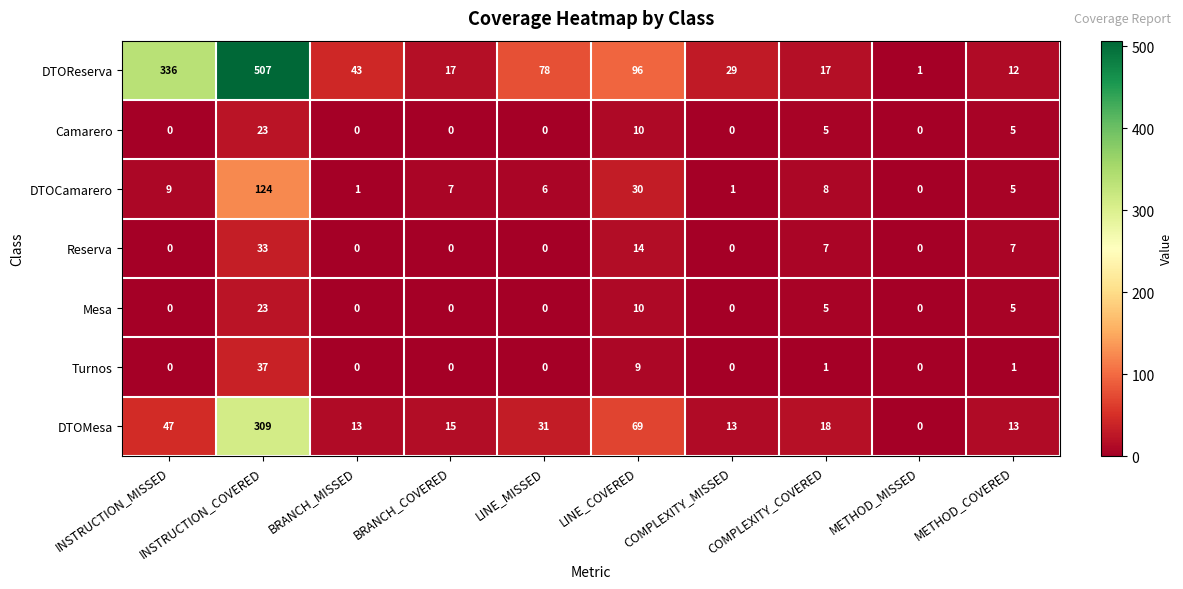

Is the value of Reserva at LINE_MISSED greater than the value of DTOCamarero at METHOD_COVERED?

No